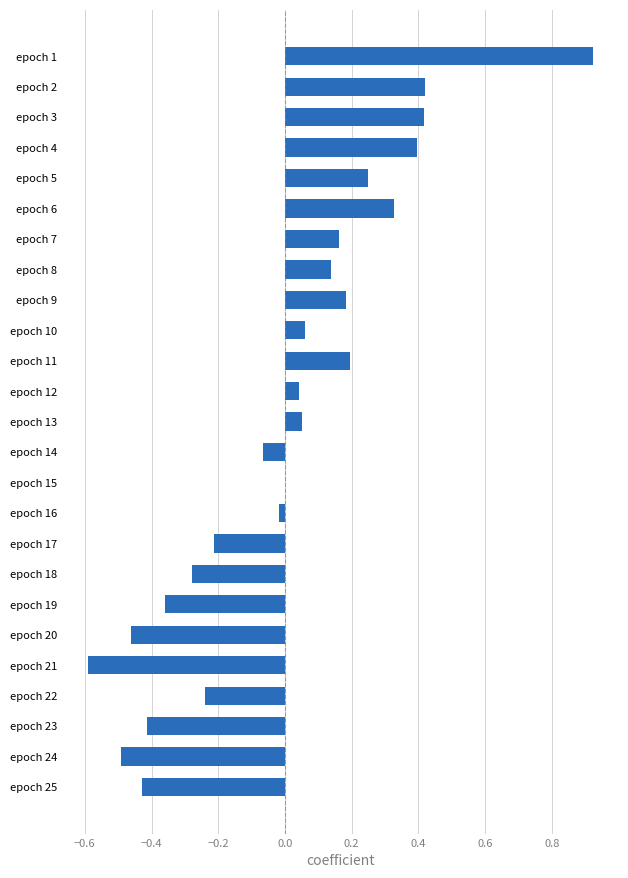

Is it true that the value at epoch 3 is 0.4?

True